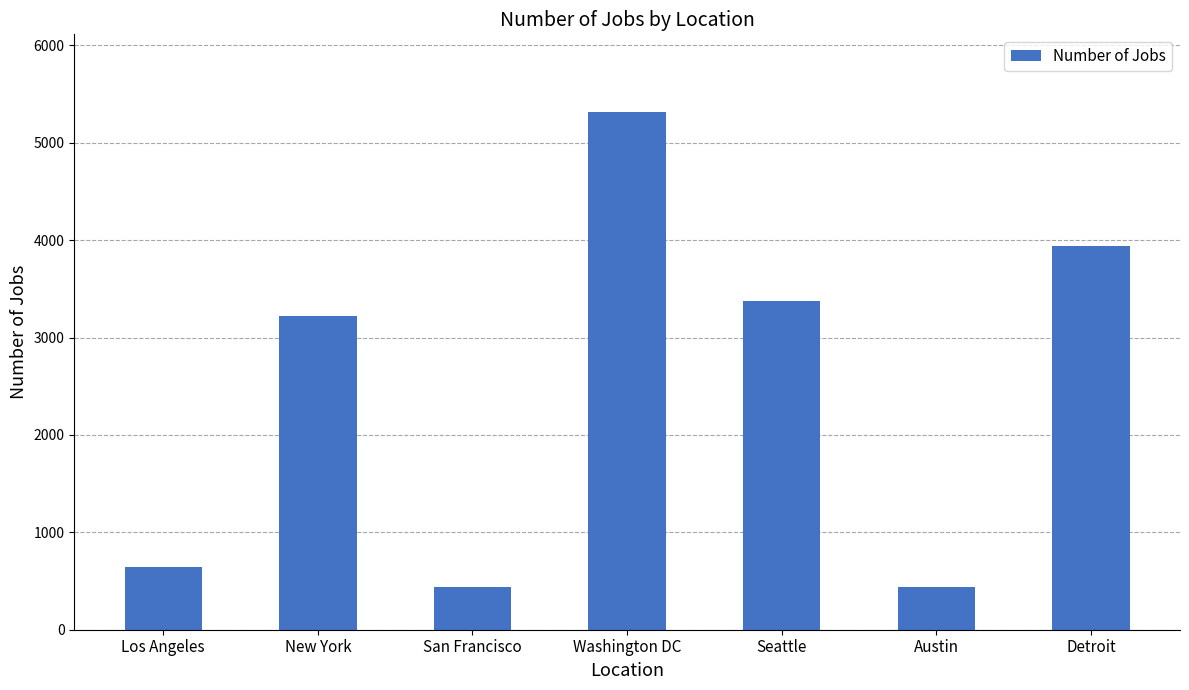

What is the sum of the values at Austin and Seattle?

3809